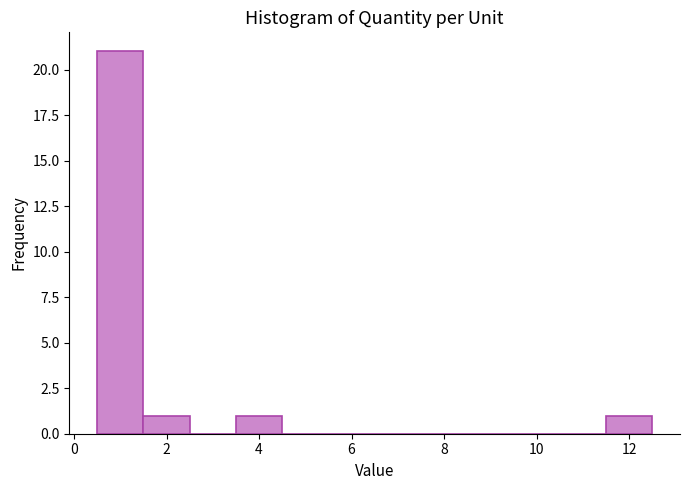

Reading left to right, transcribe this chart: for each bar, give the range it covers on the x-axis and its height. Neither the bar edges nor the heights are printed on the chart, so give them approximately, as read against the axes.

0.5 to 1.5: 21
1.5 to 2.5: 1
2.5 to 3.5: 0
3.5 to 4.5: 1
4.5 to 5.5: 0
5.5 to 6.5: 0
6.5 to 7.5: 0
7.5 to 8.5: 0
8.5 to 9.5: 0
9.5 to 10.5: 0
10.5 to 11.5: 0
11.5 to 12.5: 1